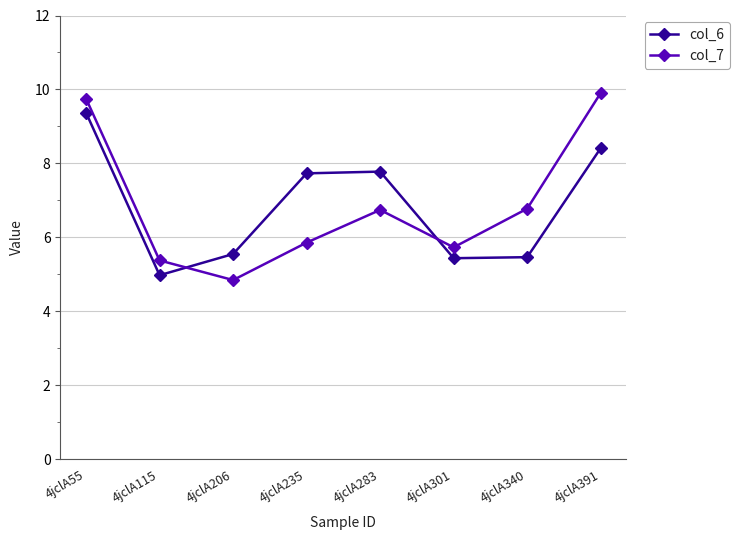

How many lines are shown in the chart?

2